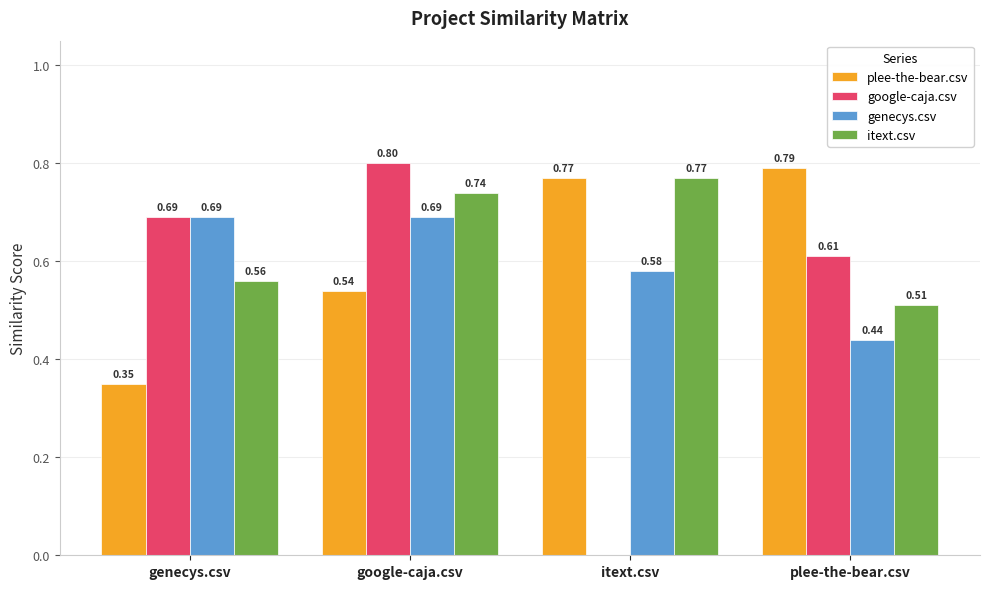

Does the chart contain stacked bars?

No